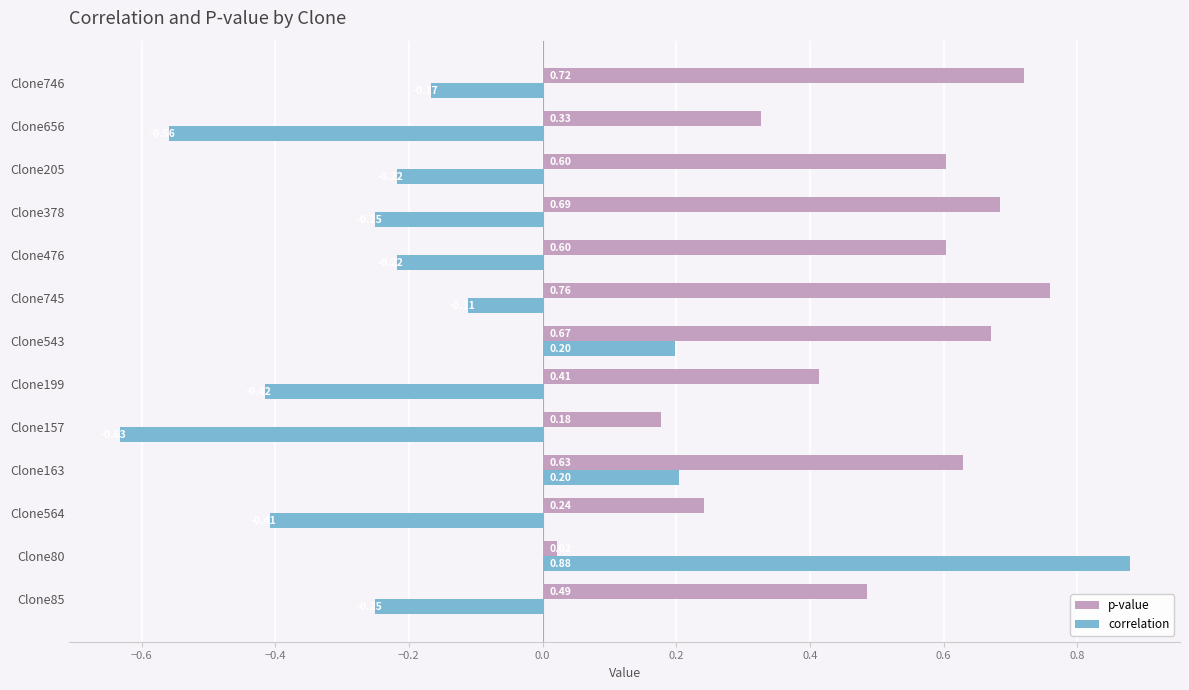

How many distinct data groups are displayed?

2